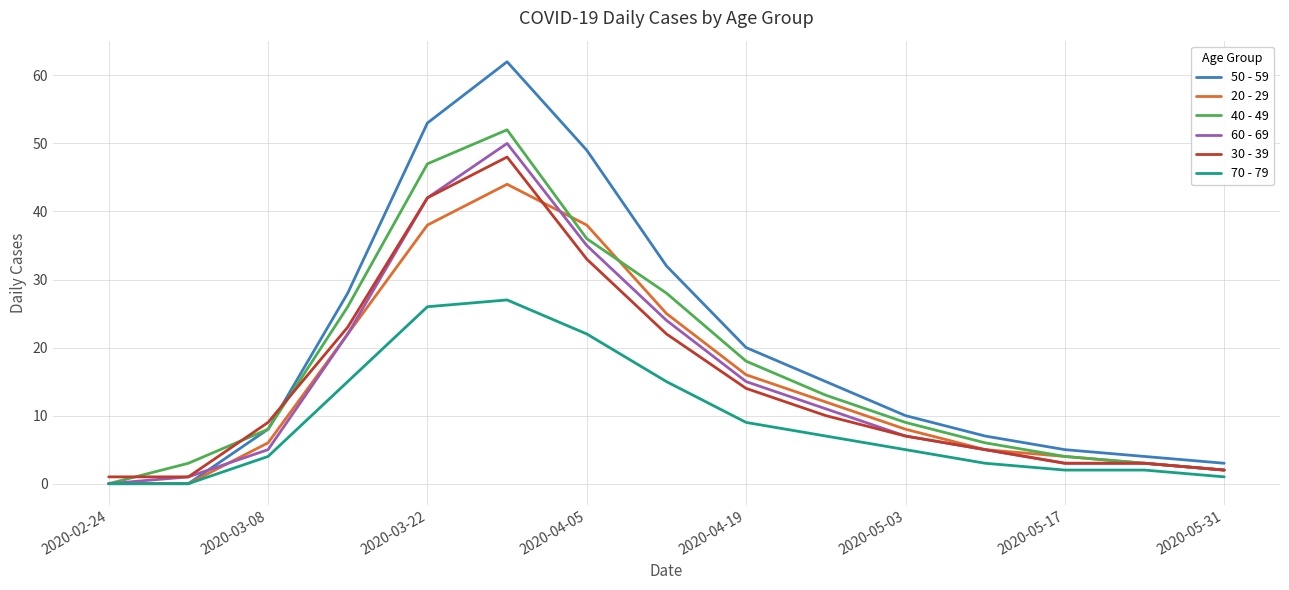

What are all the series names shown in the legend?

50 - 59, 20 - 29, 40 - 49, 60 - 69, 30 - 39, 70 - 79